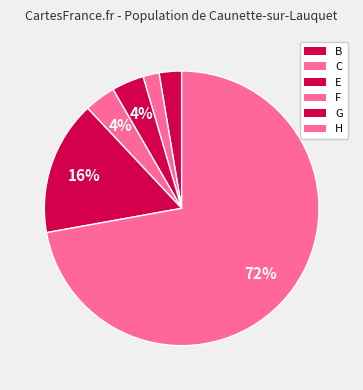

Which category accounts for the majority?

H